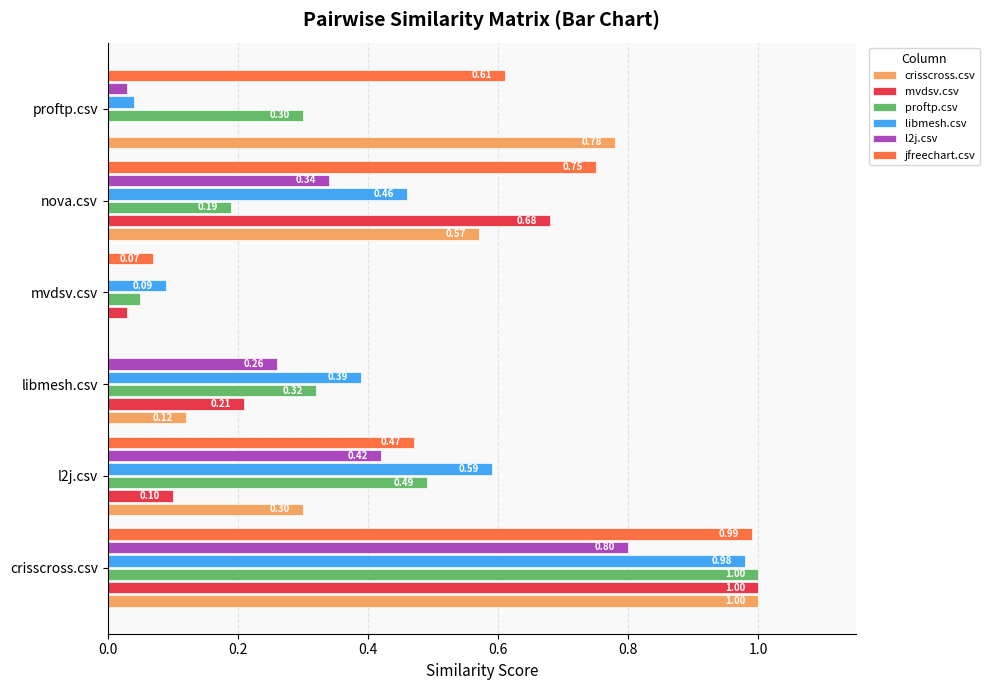

At which label does l2j.csv reach its peak?

crisscross.csv